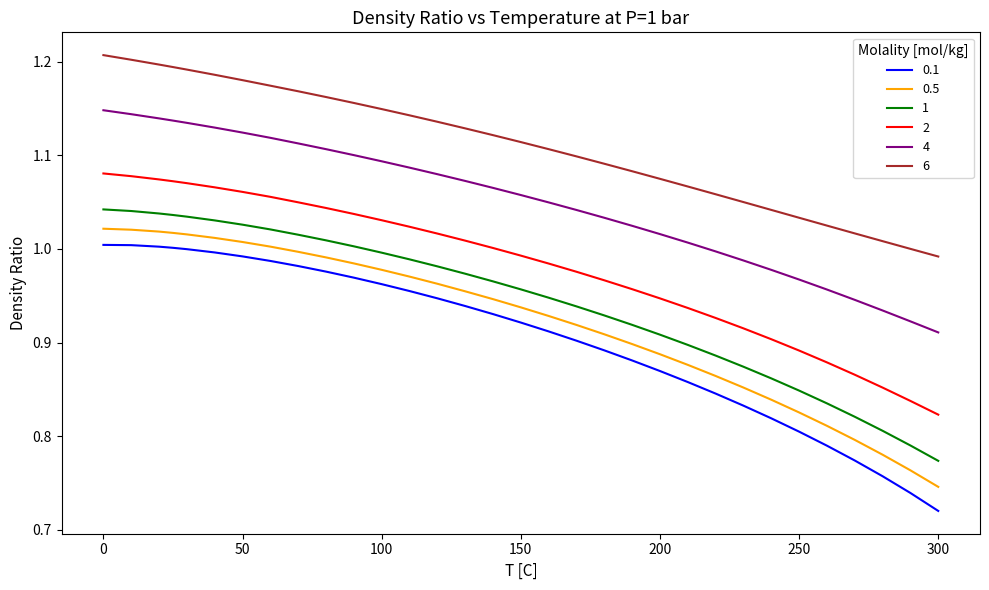

Which series has the largest range (max minus min)?

0.1